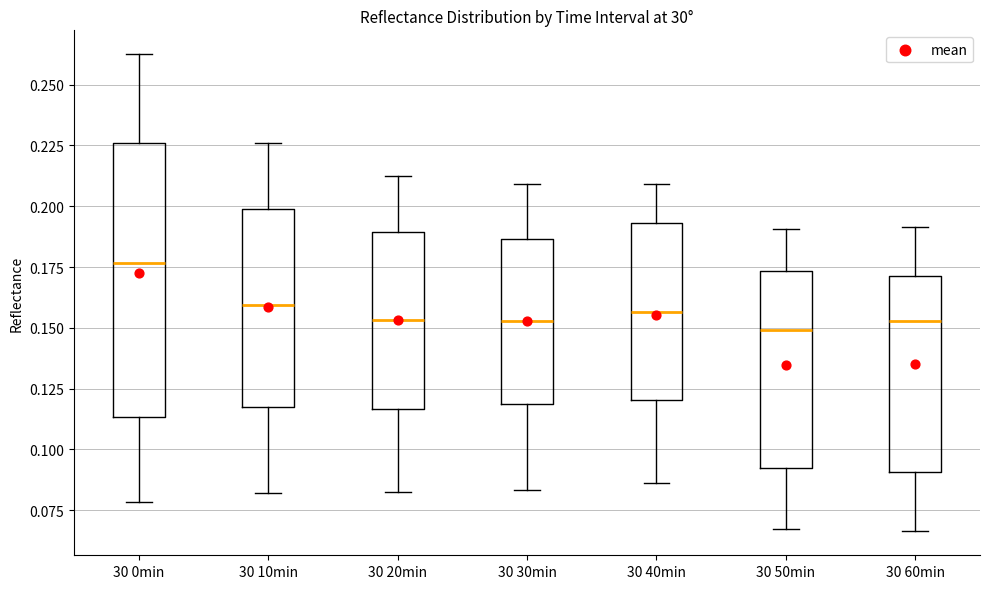

Reading left to right, read every box against the y-axis: the position of its median line, the range the box covers, and the ends of its whiskers. The values are not printed on the chart, so give them approximately, as read against the axis.

30 0min: median 0.175, box 0.115 to 0.225, whiskers 0.080 to 0.265
30 10min: median 0.160, box 0.120 to 0.200, whiskers 0.080 to 0.225
30 20min: median 0.155, box 0.115 to 0.190, whiskers 0.085 to 0.210
30 30min: median 0.155, box 0.120 to 0.185, whiskers 0.085 to 0.210
30 40min: median 0.155, box 0.120 to 0.195, whiskers 0.085 to 0.210
30 50min: median 0.150, box 0.090 to 0.175, whiskers 0.065 to 0.190
30 60min: median 0.155, box 0.090 to 0.170, whiskers 0.065 to 0.190